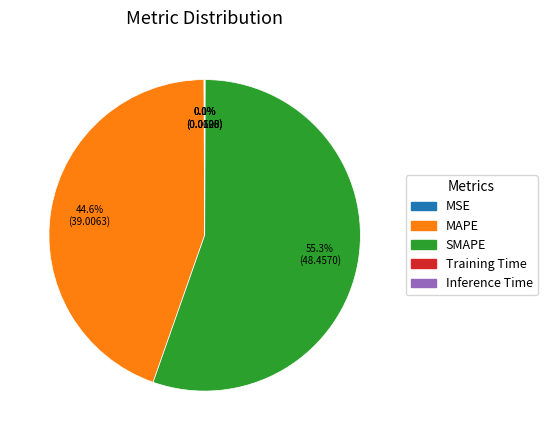

To the nearest percent, what is the average slice percentage?

20%